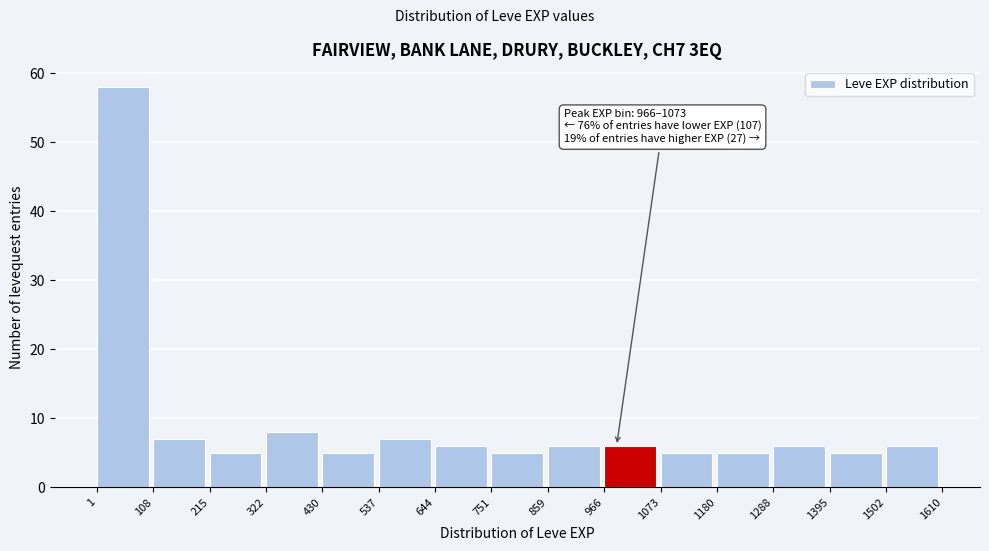

Over which range of the x-axis is the bar tallest?

1 to 108